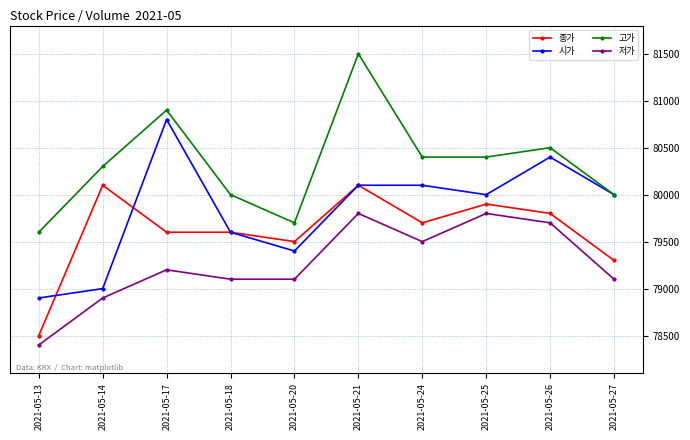

Is it true that 저가 equals 79500 at 2021-05-24?

True